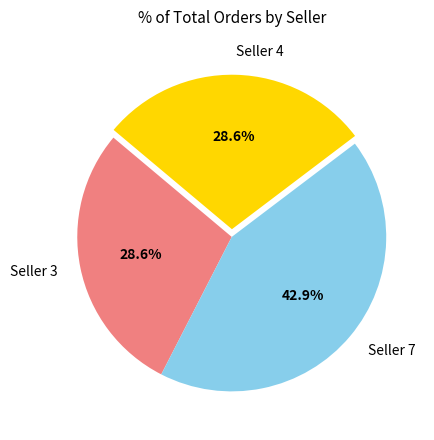

Approximately how many times larger is the value at Seller 4 compared to Seller 7?

0.7